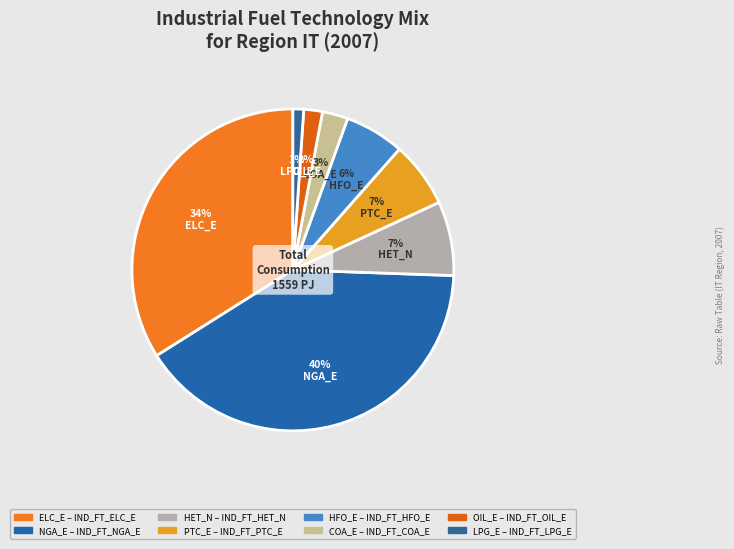

Count the number of slices in the pie.

8